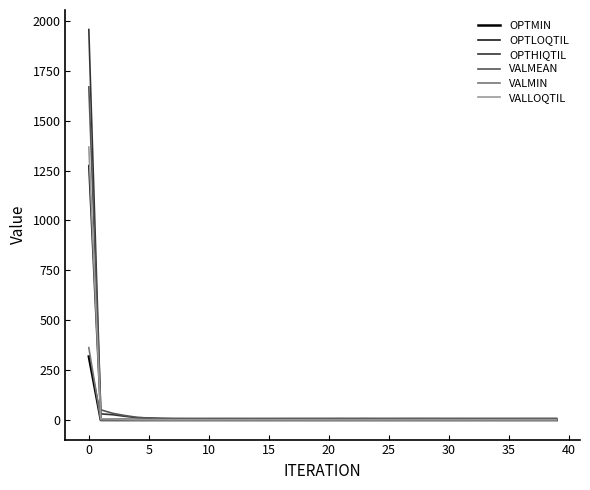

What is the greatest value displayed?

1956.2